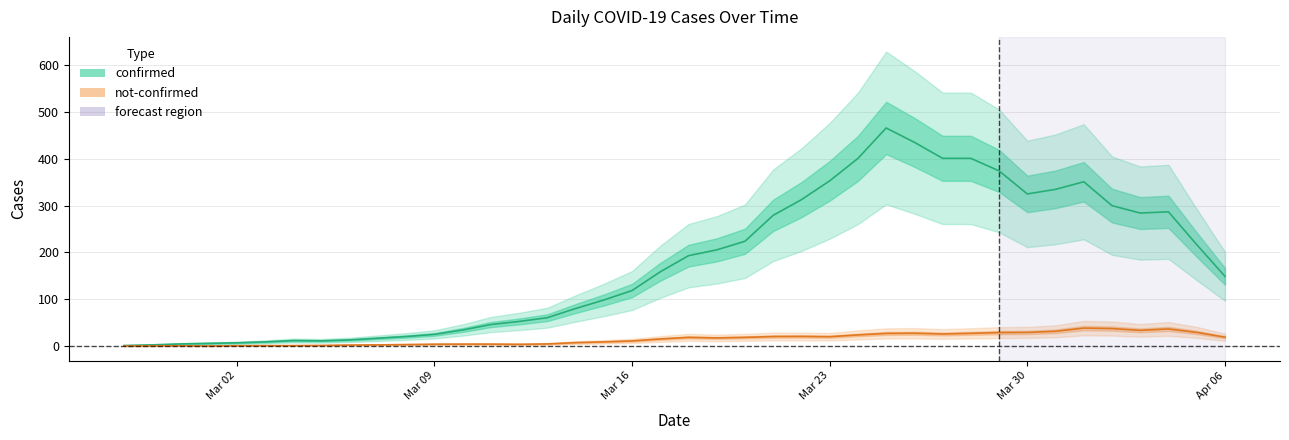

True or false: confirmed and not_confirmed intersect in this chart.

False